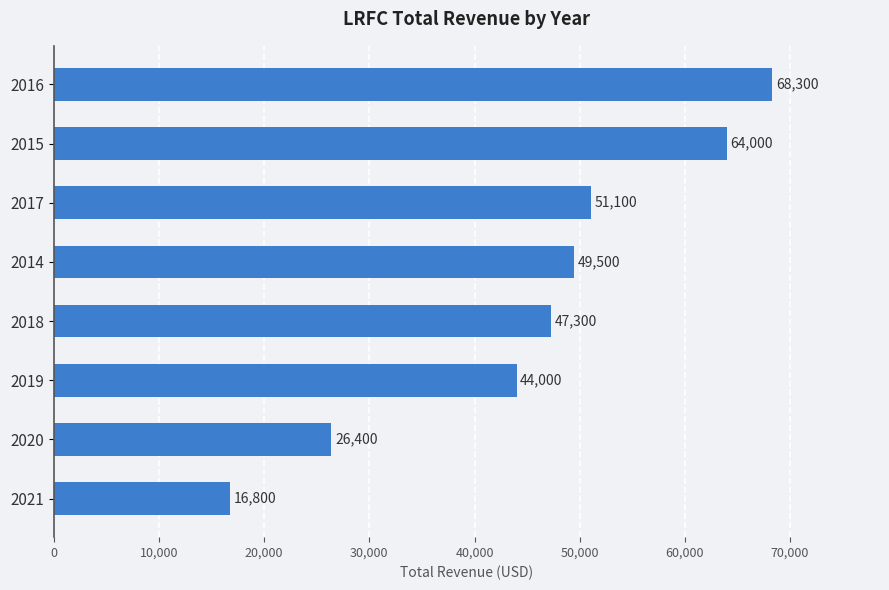

Which has a higher value, 2019 or 2014?

2014